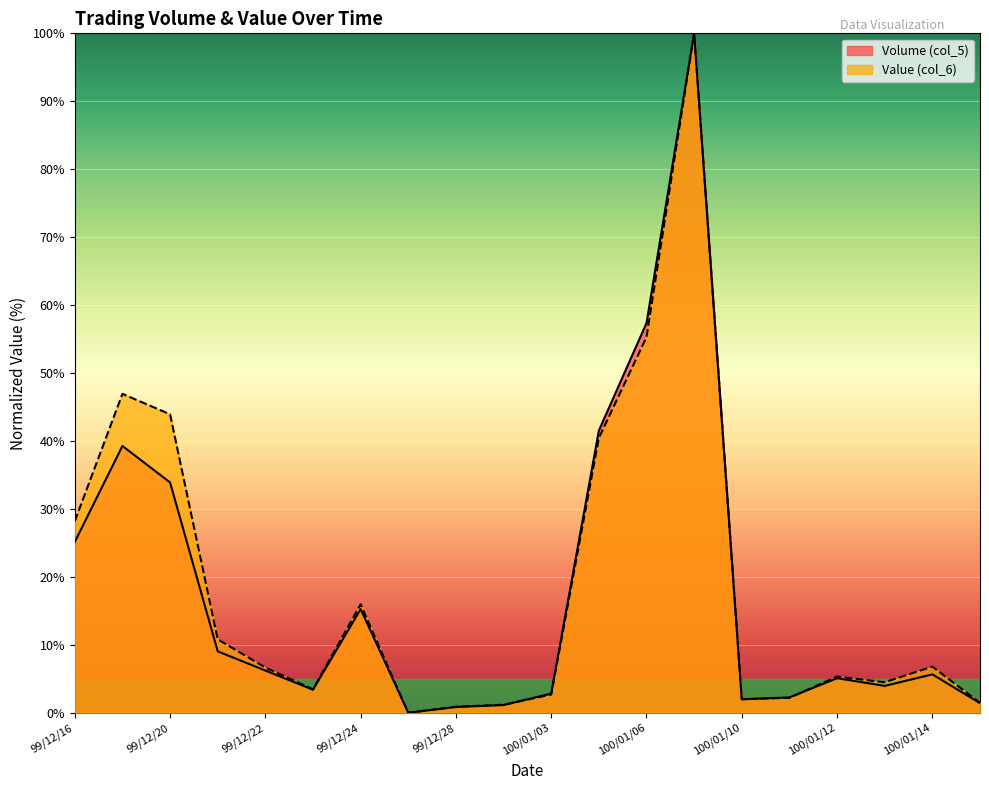

How many interior local peaks does the Volume (col_5) series have?

5